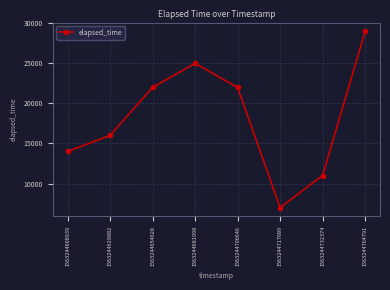

What is the value of the 6th point from the left?

7000